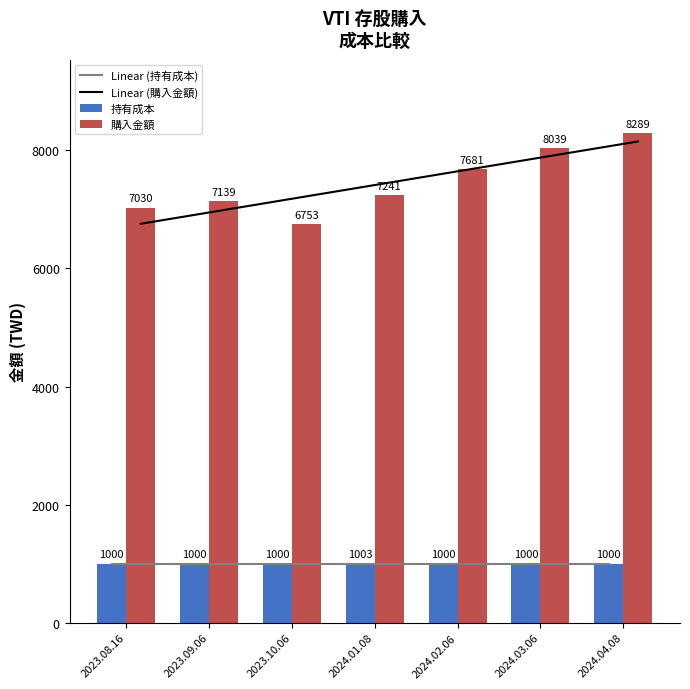

The 持有成本 series shows 287.0 at 2024.01.08. True or false?

False